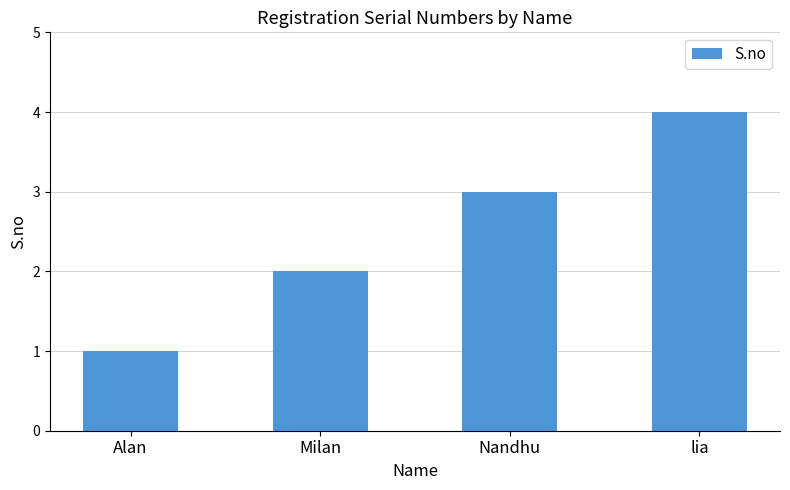

Is it true that the value at Alan is 1?

True